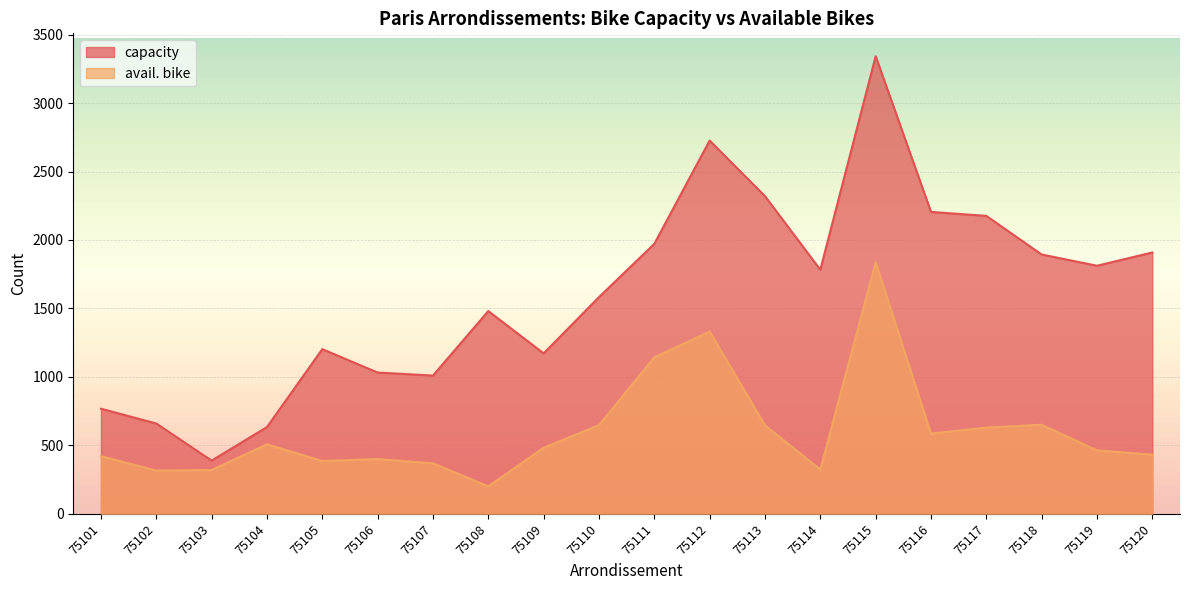

What is the difference between the avail. bike values at 75113 and 75118?

4